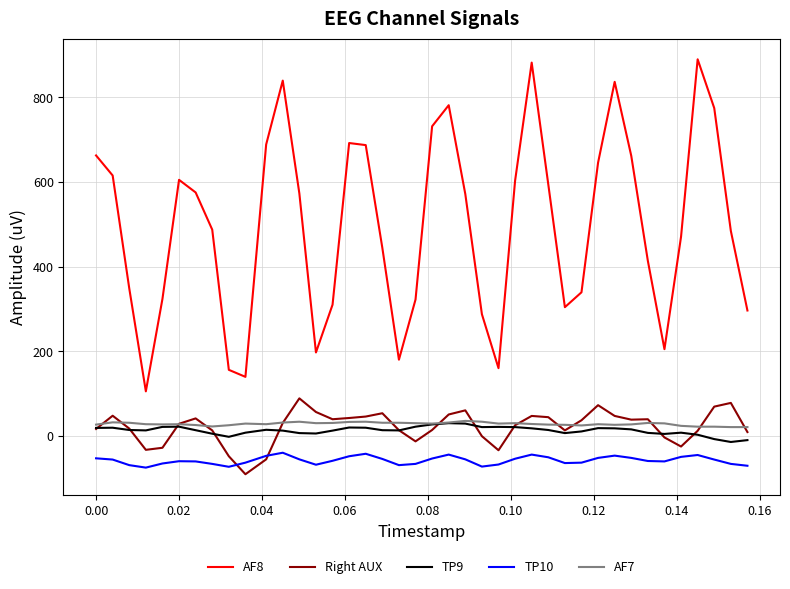

What is the smallest value displayed?

-90.3